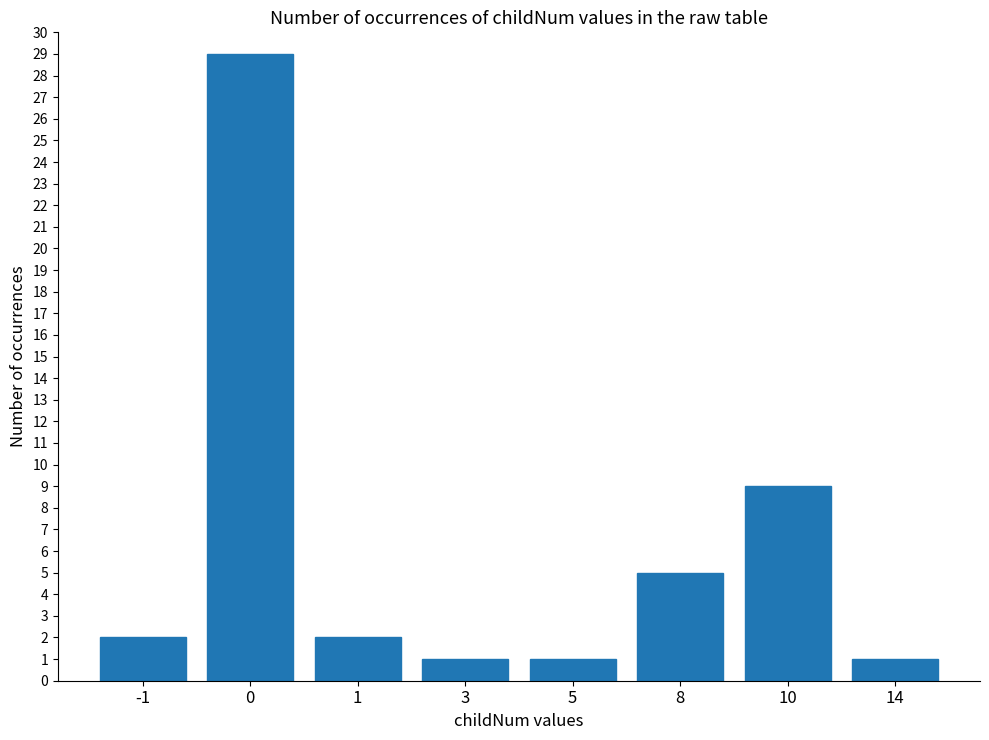

What is the change in value from -1 to 10?

+7